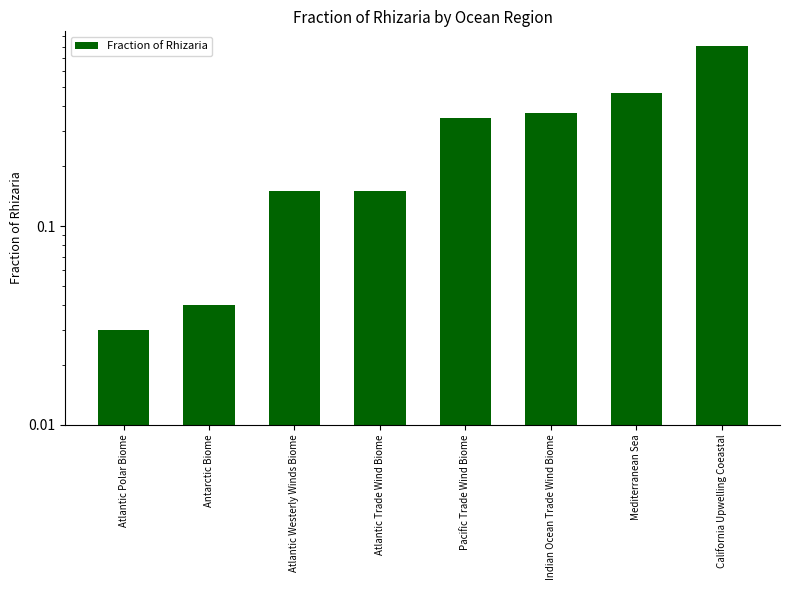

What is the change in value from Antarctic Biome to Pacific Trade Wind Biome?

+0.3